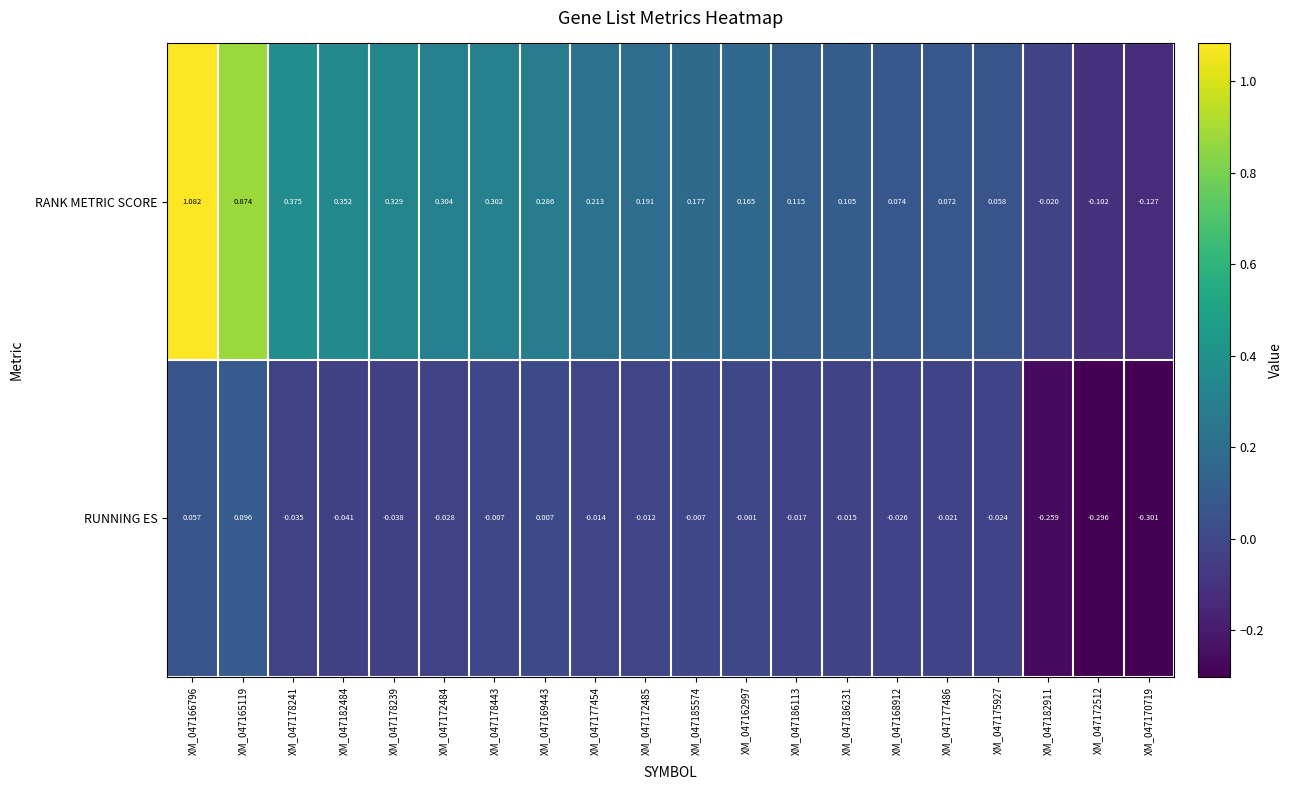

At how many categories does at least one series exceed 0?

17